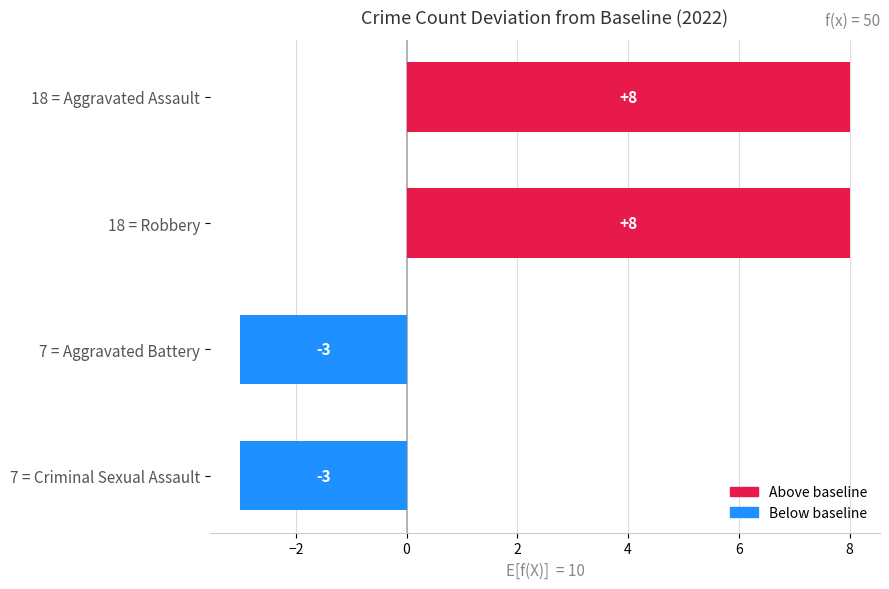

What is the minimum value shown in the chart?

-3